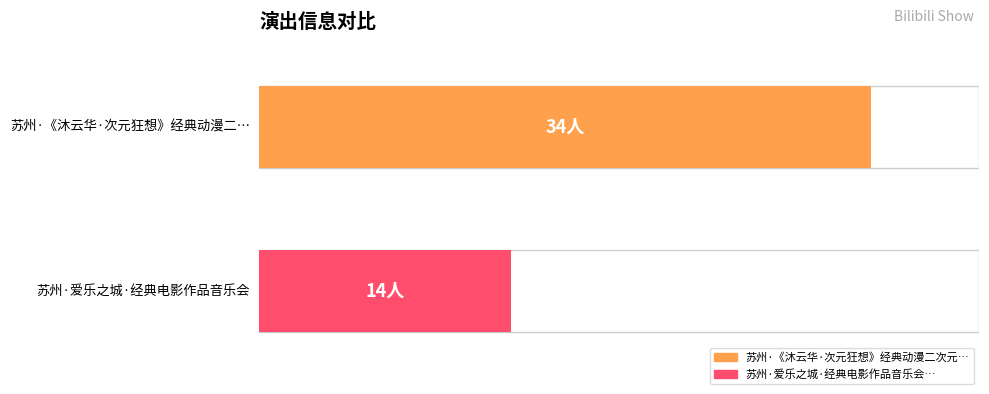

What is the average value?

24